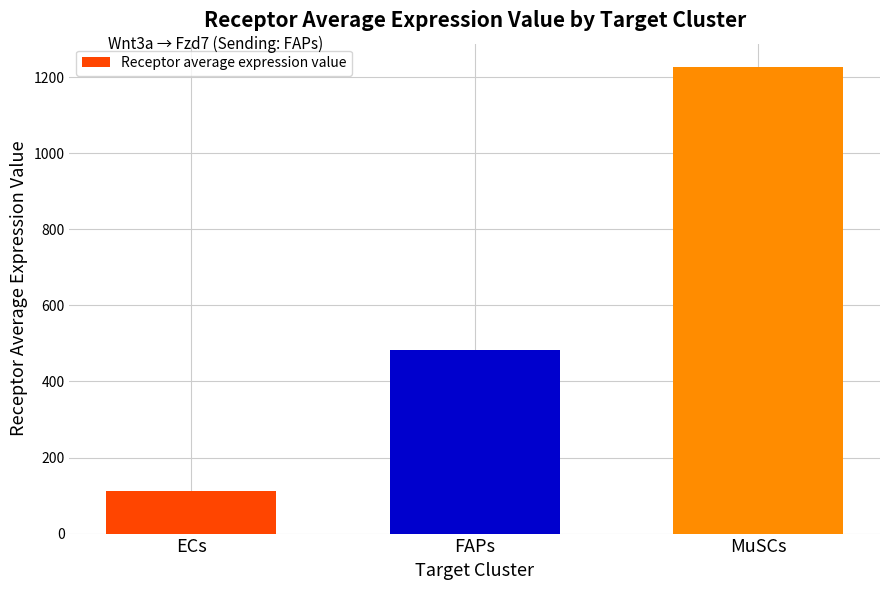

What is the difference between the maximum and minimum values?

1114.8